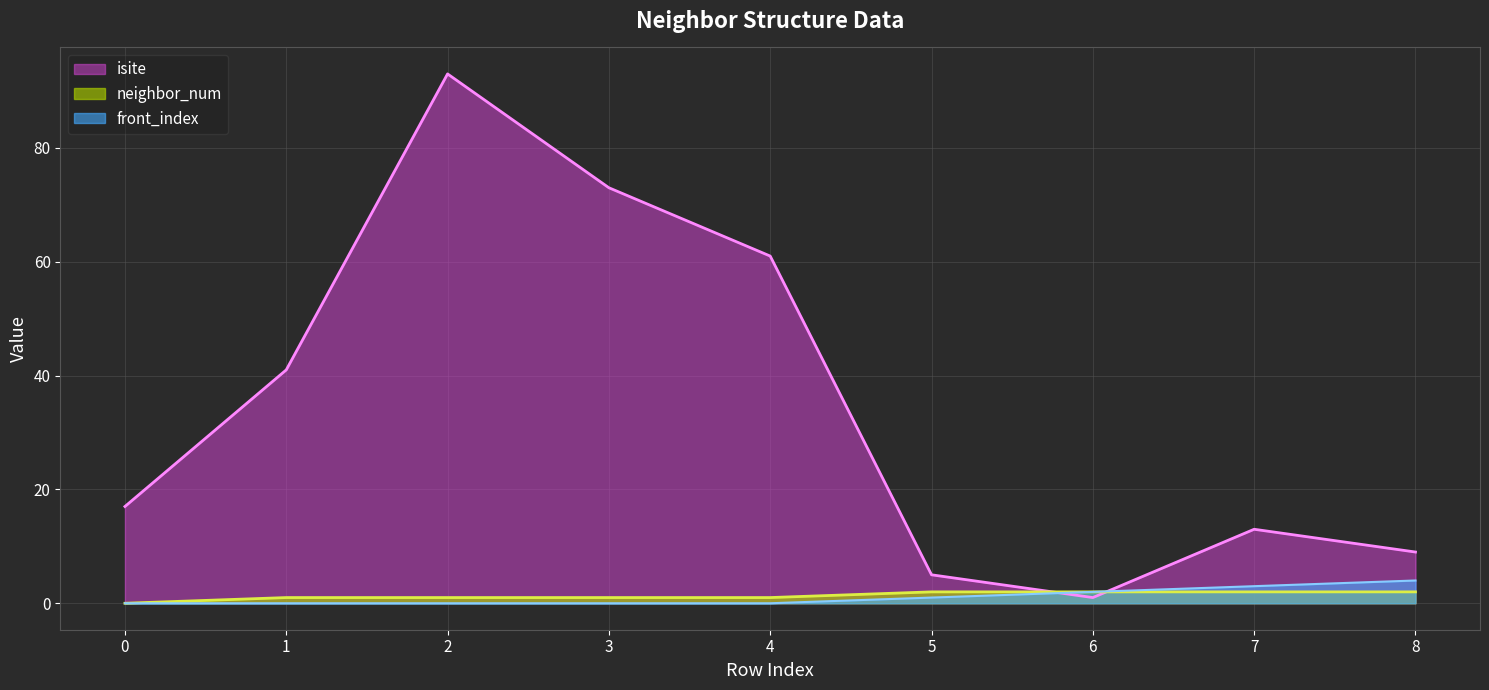

Rank the categories by front_index value from lowest to highest.

0, 1, 2, 3, 4, 5, 6, 7, 8